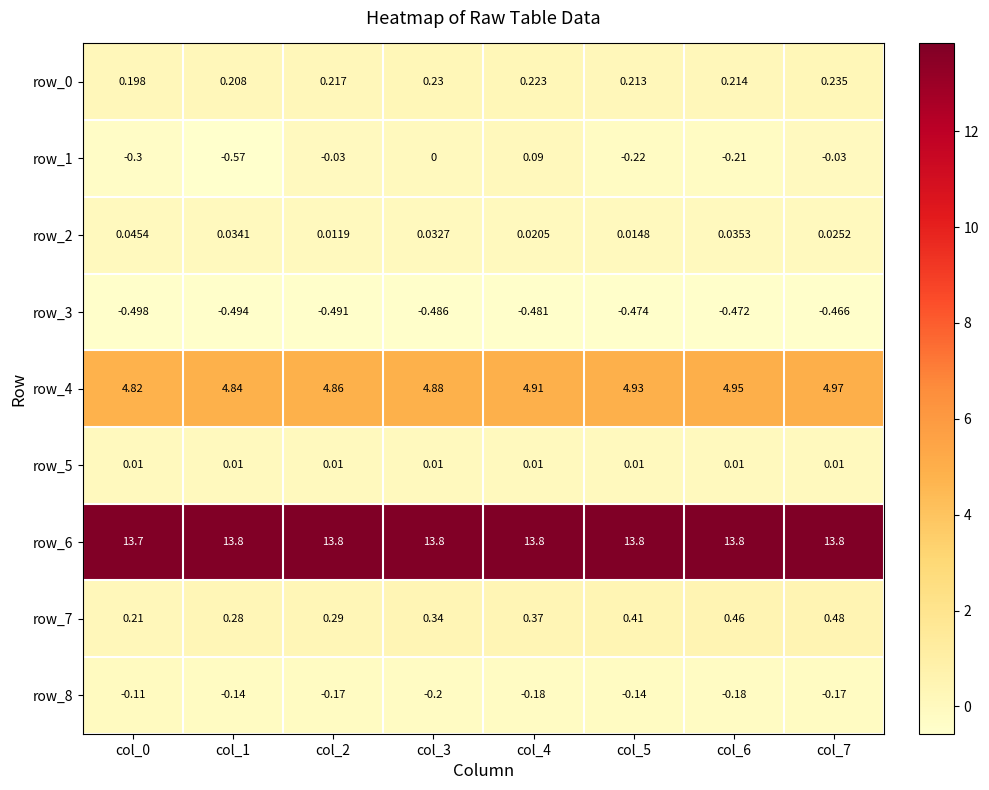

Is the value of row_7 at col_2 greater than the value of row_5 at col_4?

Yes